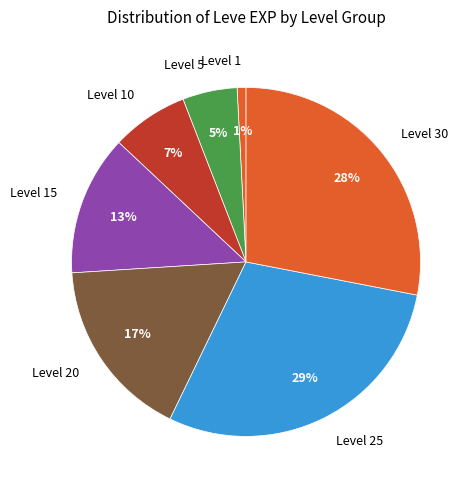

Approximately how many times larger is the value at Level 5 compared to Level 20?

0.3